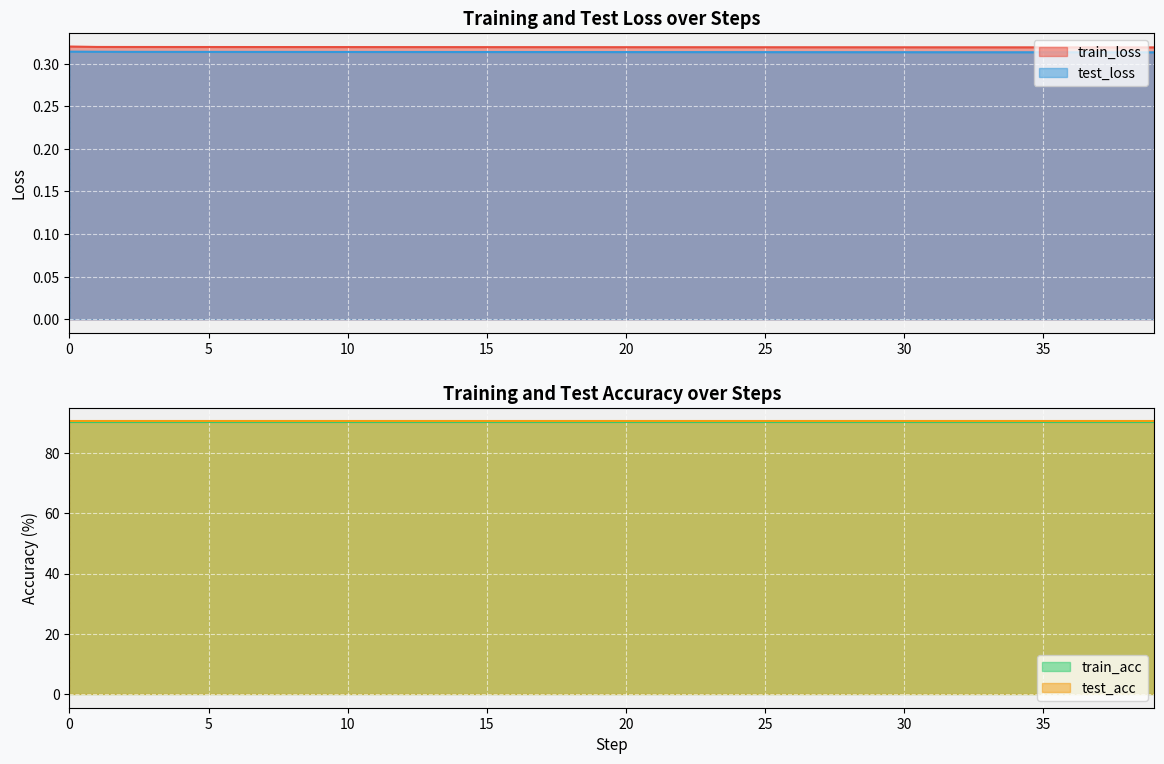

How many lines are shown in the chart?

2